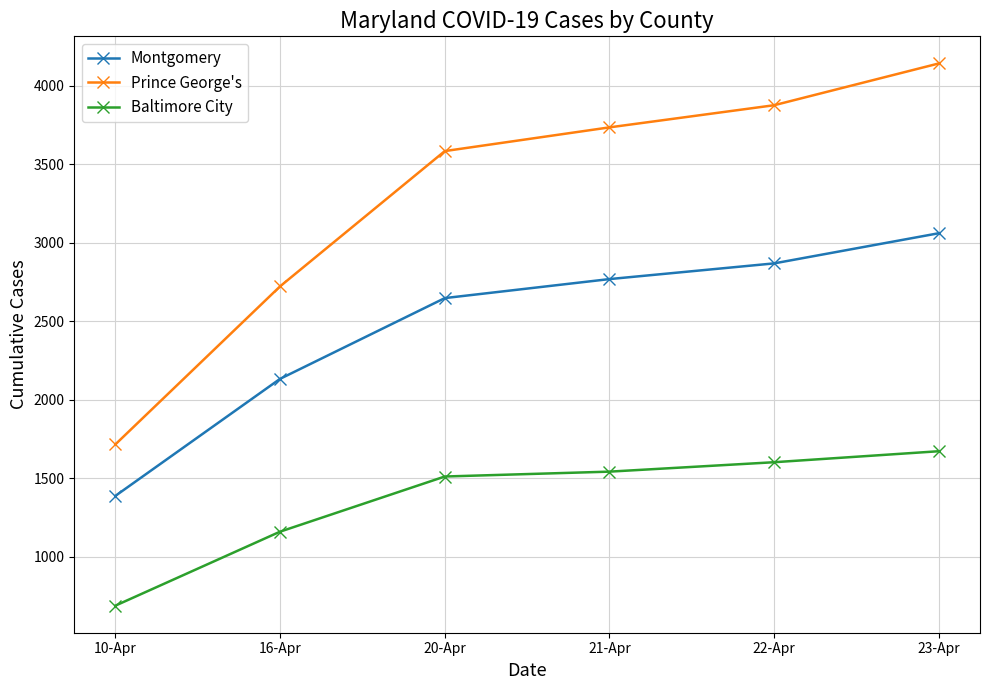

What is the approximate value of Montgomery at 16-Apr?

2133